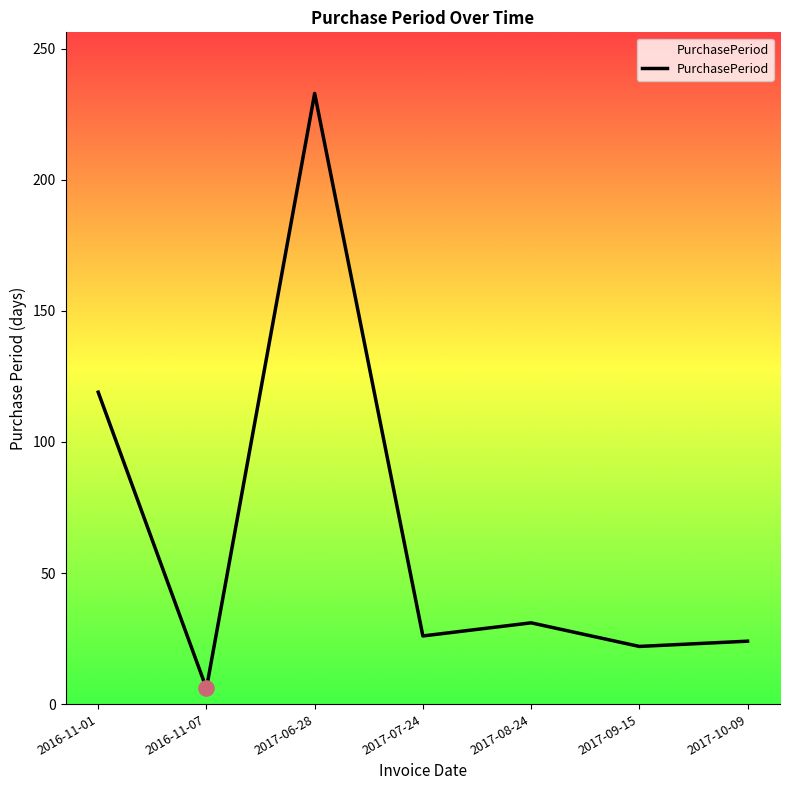

Between 2017-08-24 and 2016-11-01, which is larger?

2016-11-01